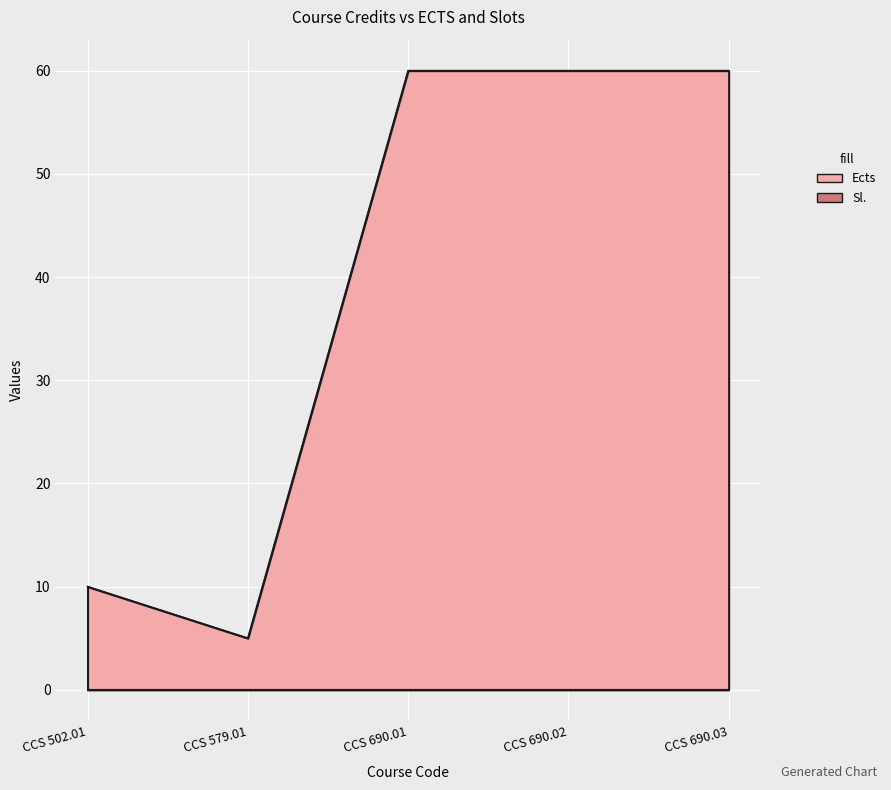

How many data points does each series have?

5